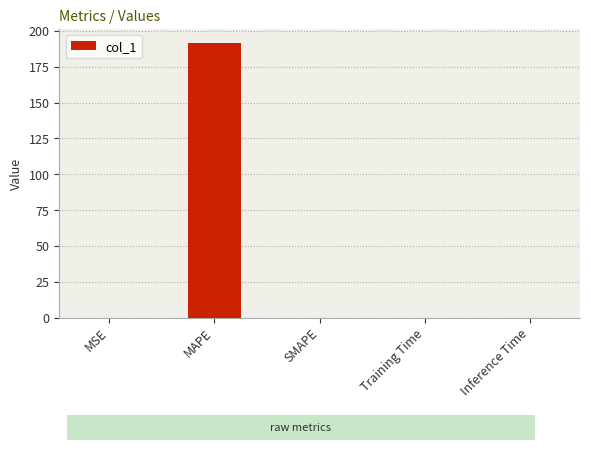

The value at MSE is 0.0. True or false?

True